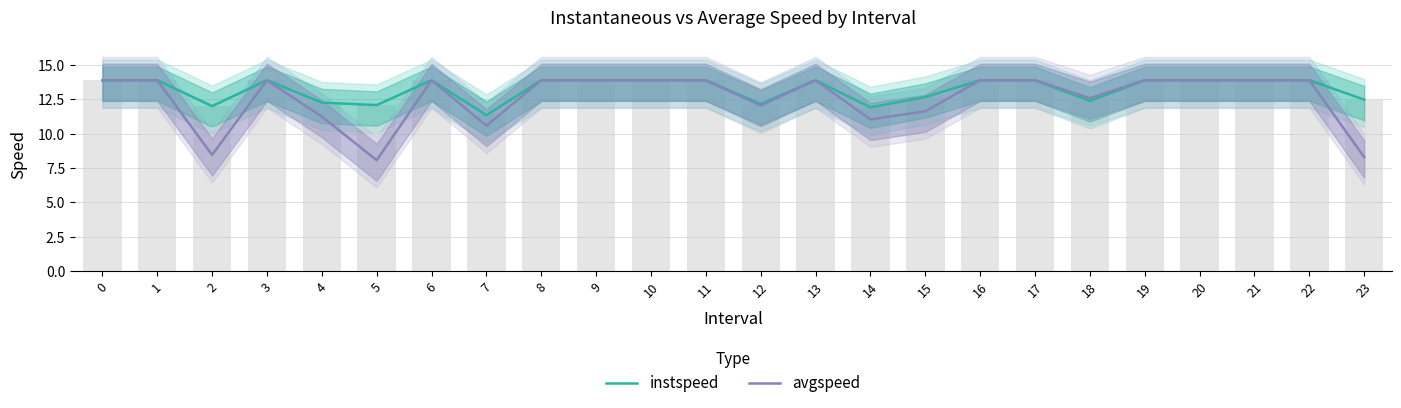

What is the difference between the avgspeed values at 14 and 1?

2.9